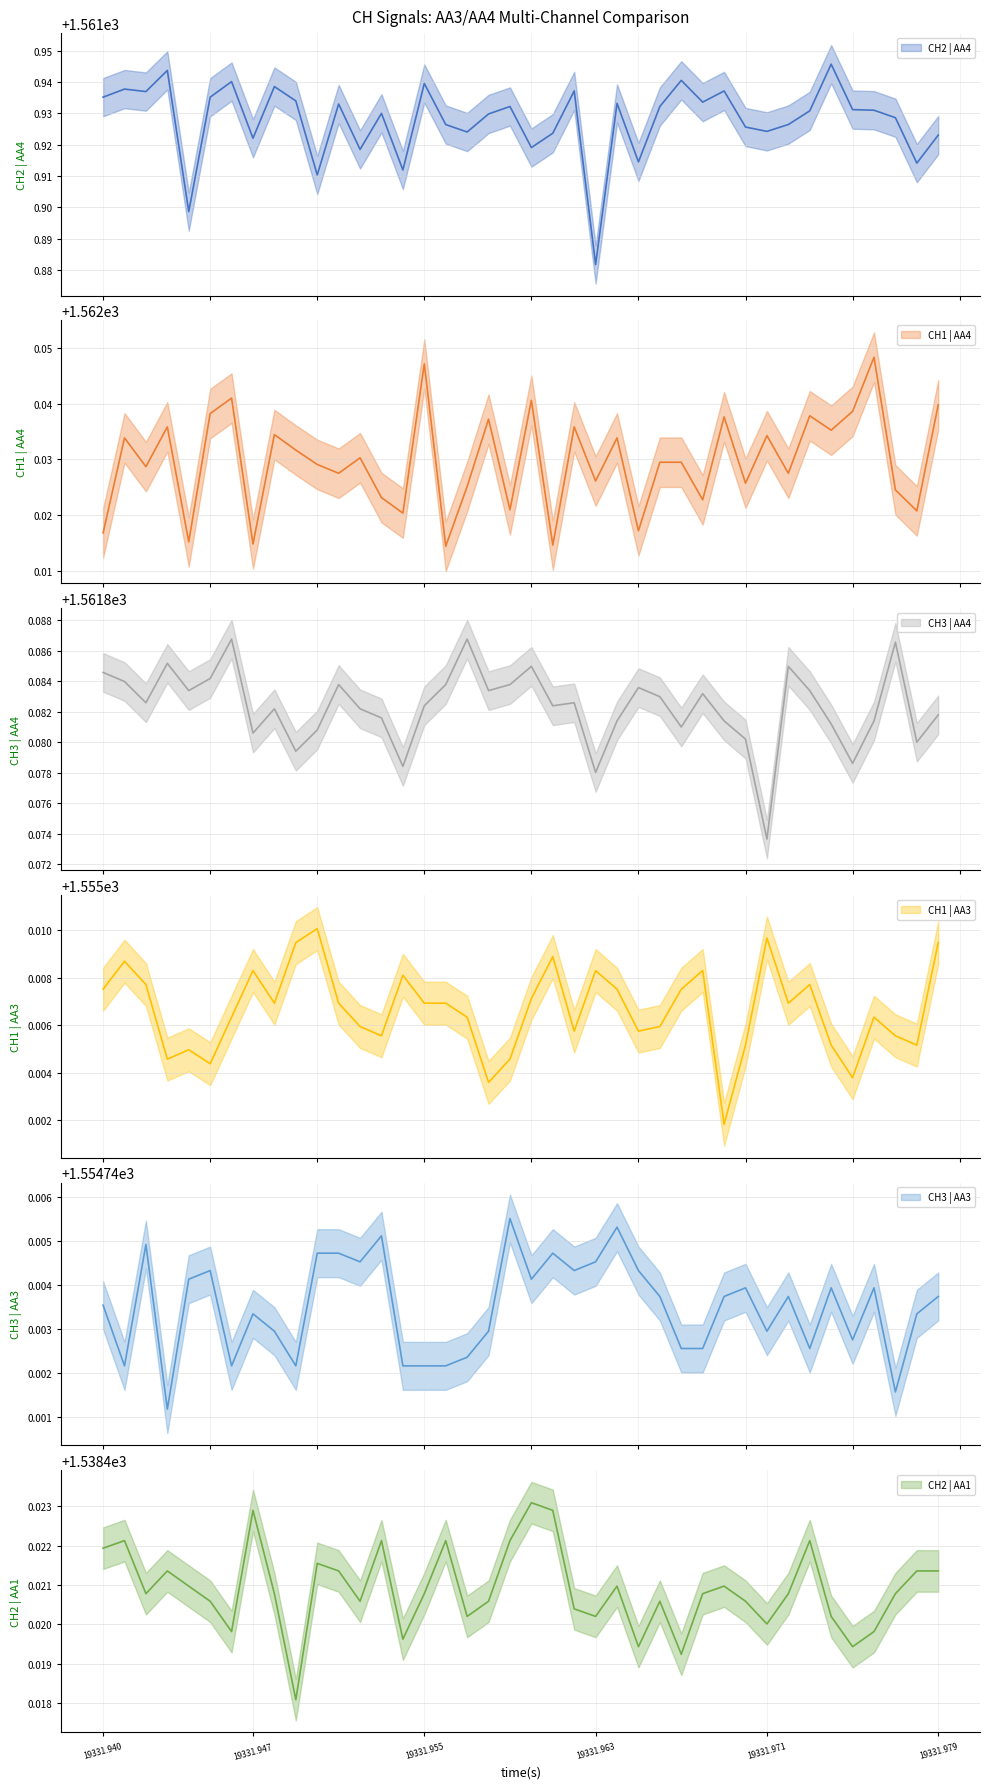

What is the spread (max minus min) of values at 21?

23.6